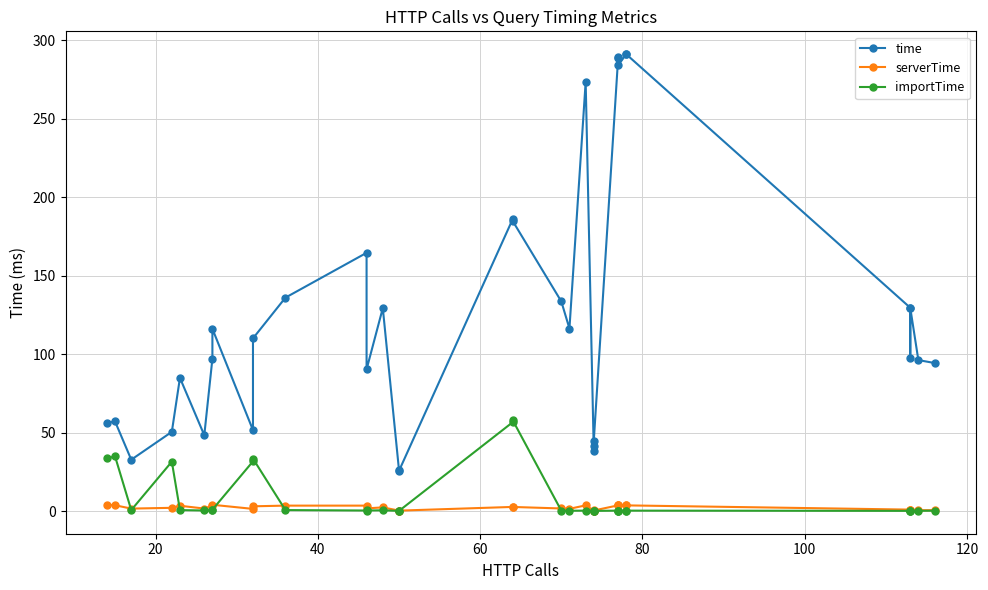

How many lines are shown in the chart?

3